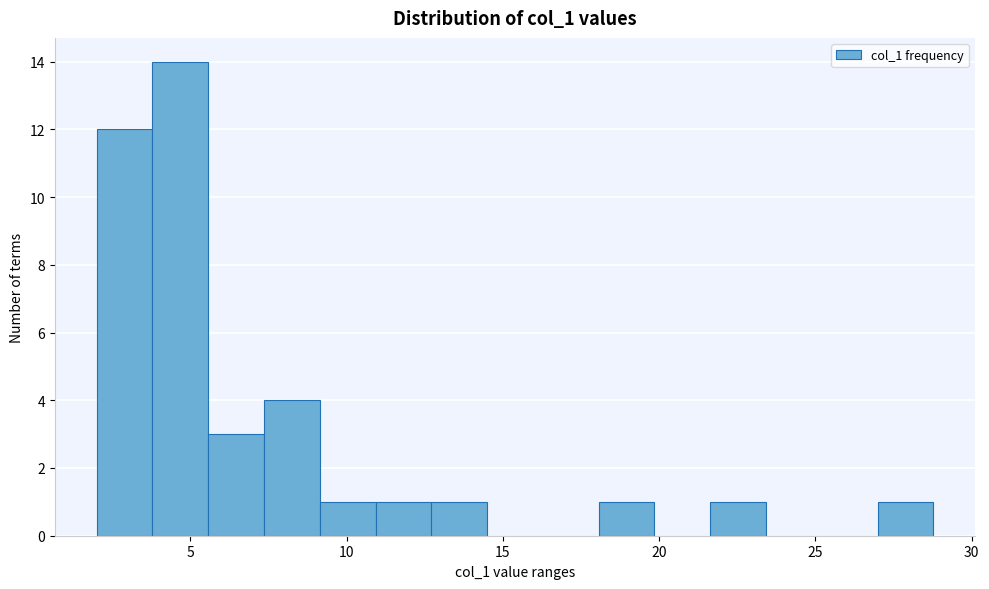

Around what value on the x-axis is the tallest bar? Give the approximate position of its centre, as read against the axis.

4.5